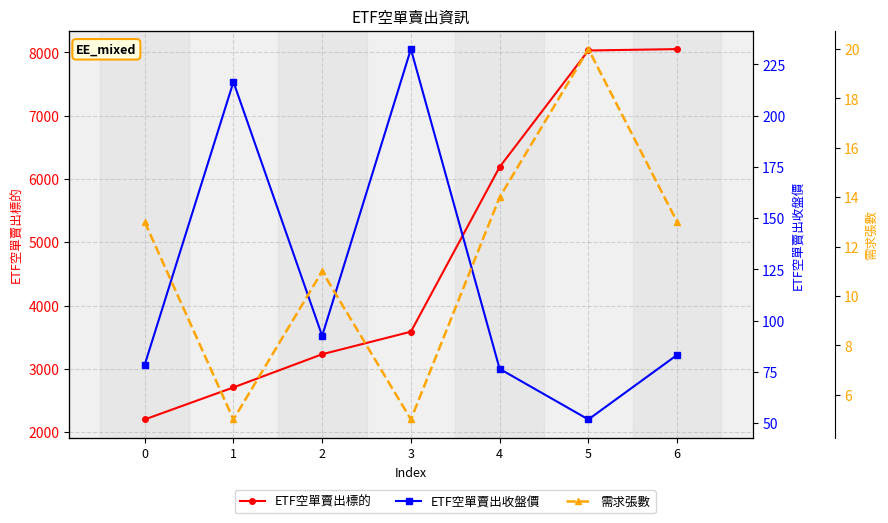

What is the maximum value shown in the chart?

8050.0